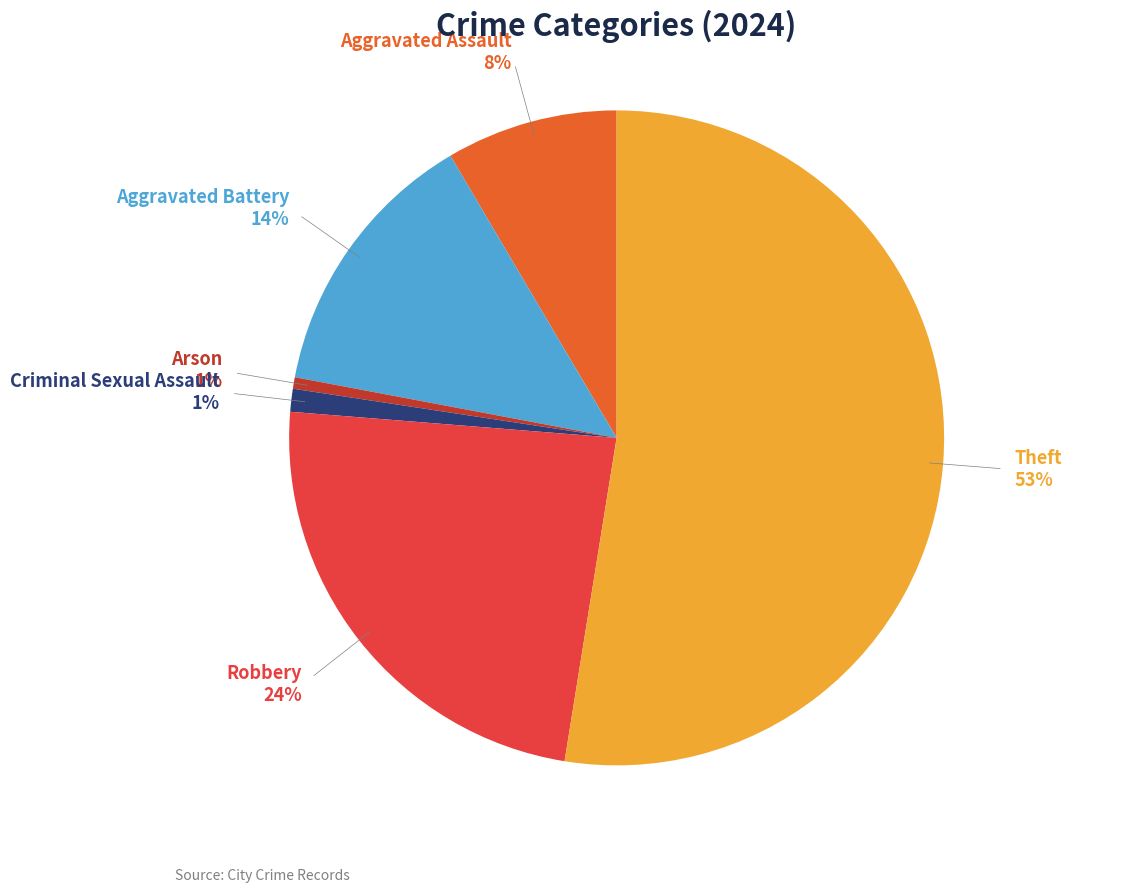

How many segments does this pie chart have?

6